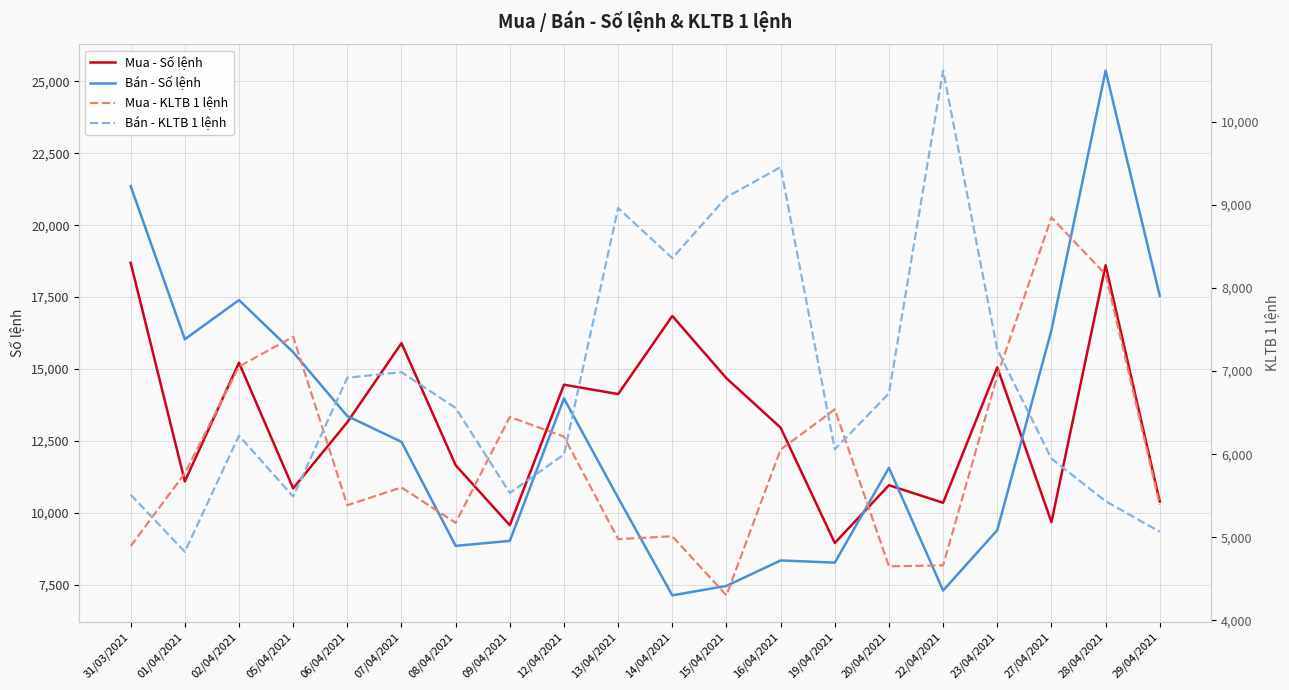

How many data points in Bán - Số lệnh are above 12466?

9